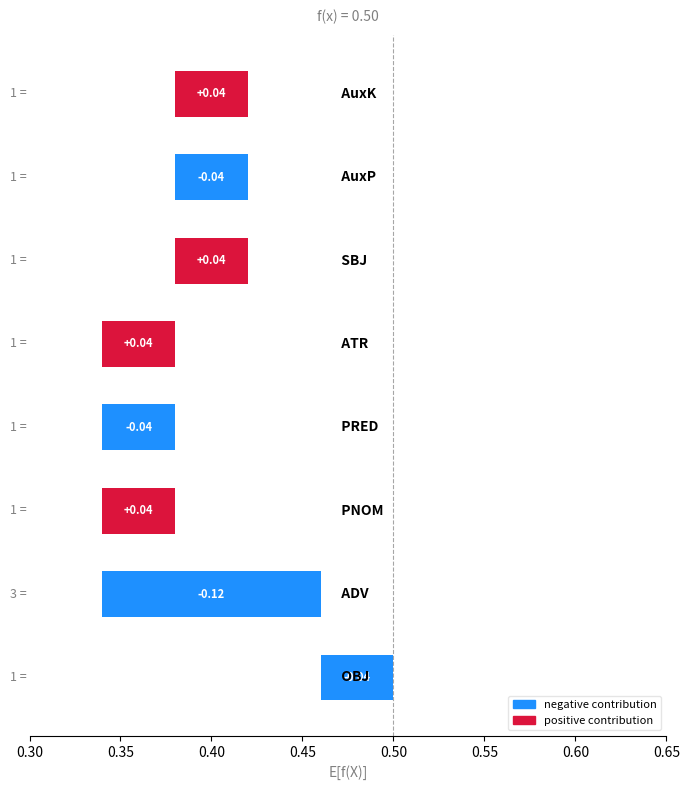

Which has a higher value, 0.30 or 0.65?

0.30